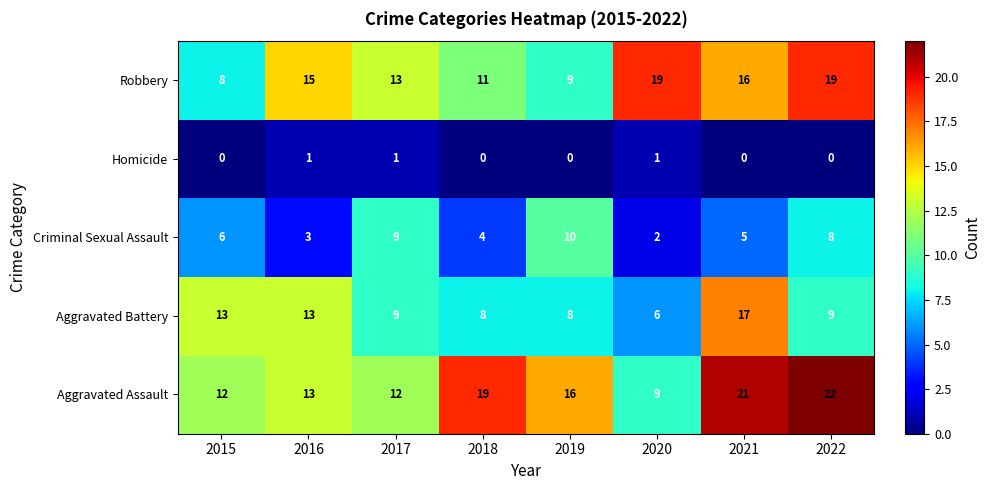

At which label is Robbery closest to 13?

2017